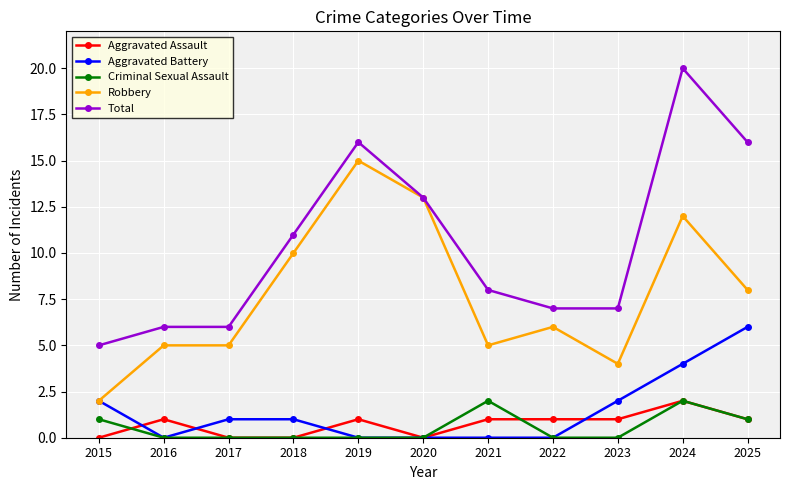

True or false: Aggravated Assault has more than 1 points higher than both neighbors.

True